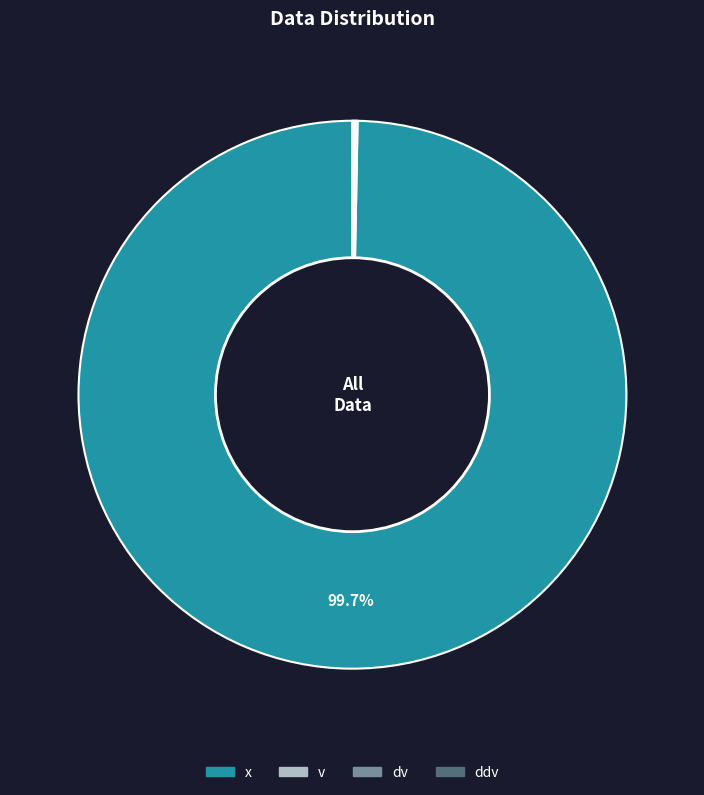

What is the largest slice in the pie chart?

x